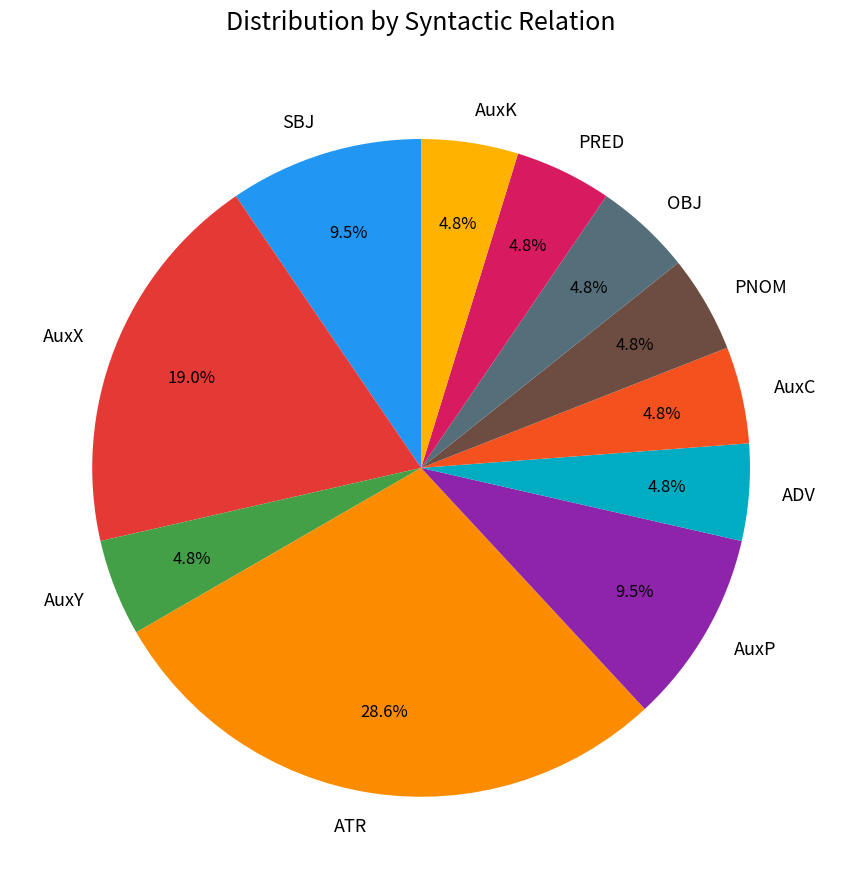

Is AuxC the majority of the pie?

No